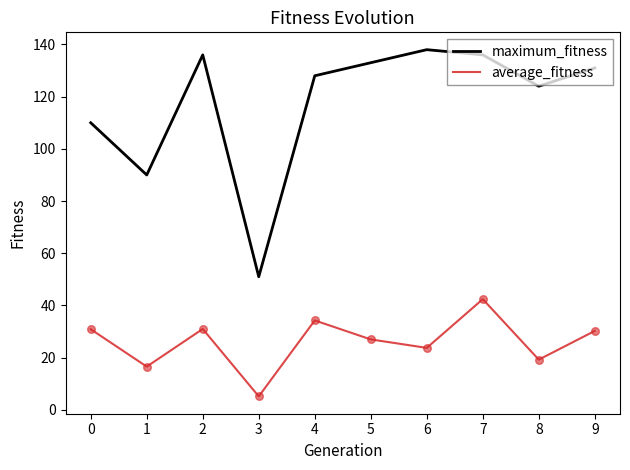

What are all the series names shown in the legend?

maximum_fitness, average_fitness